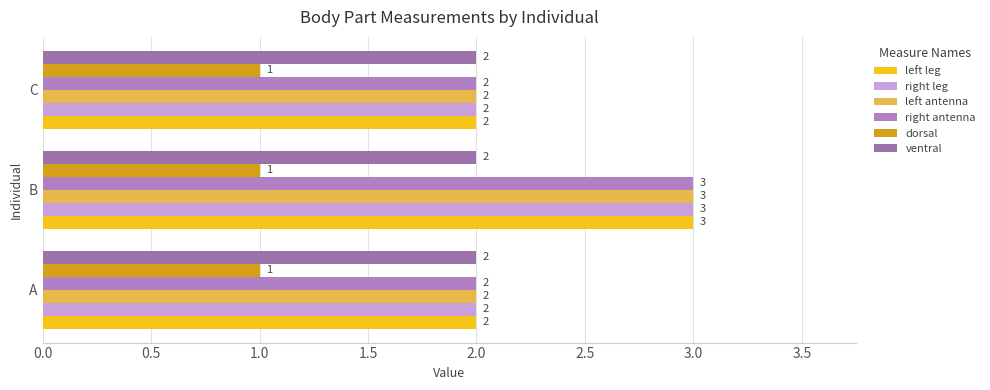

Count the left antenna values in the range 2 to 3.

3